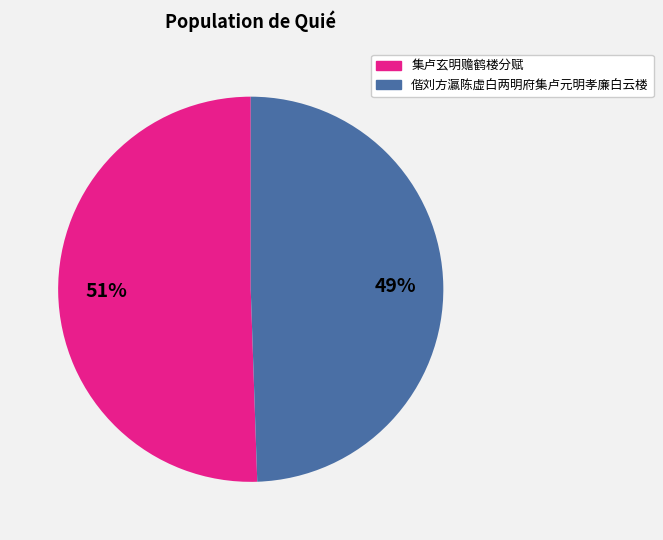

Is it true that 偕刘方瀛陈虚白两明府集卢元明孝廉白云楼 is 56% of the pie?

False